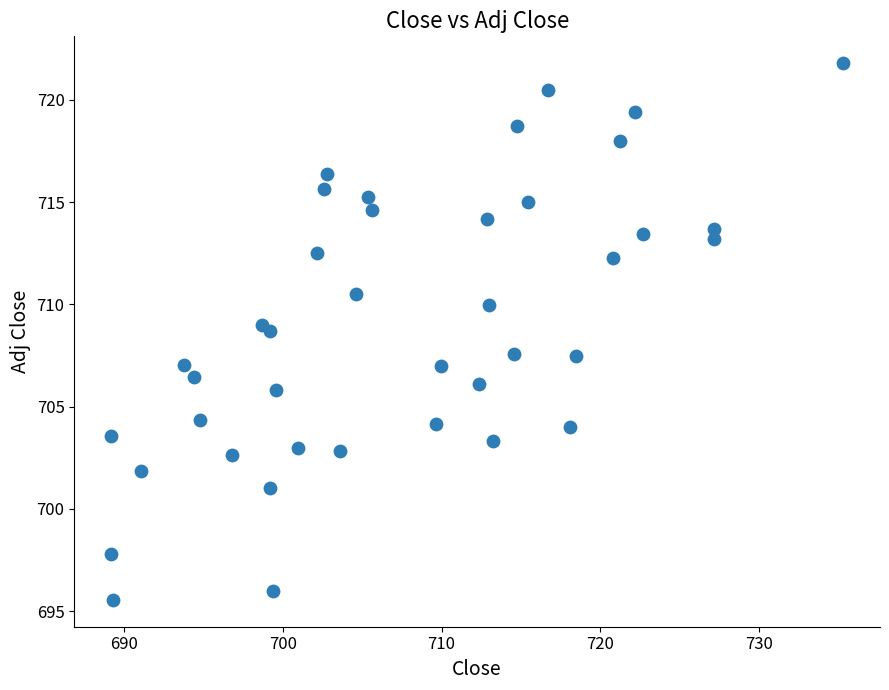

What is the range of X values (max minus min)?

46.2